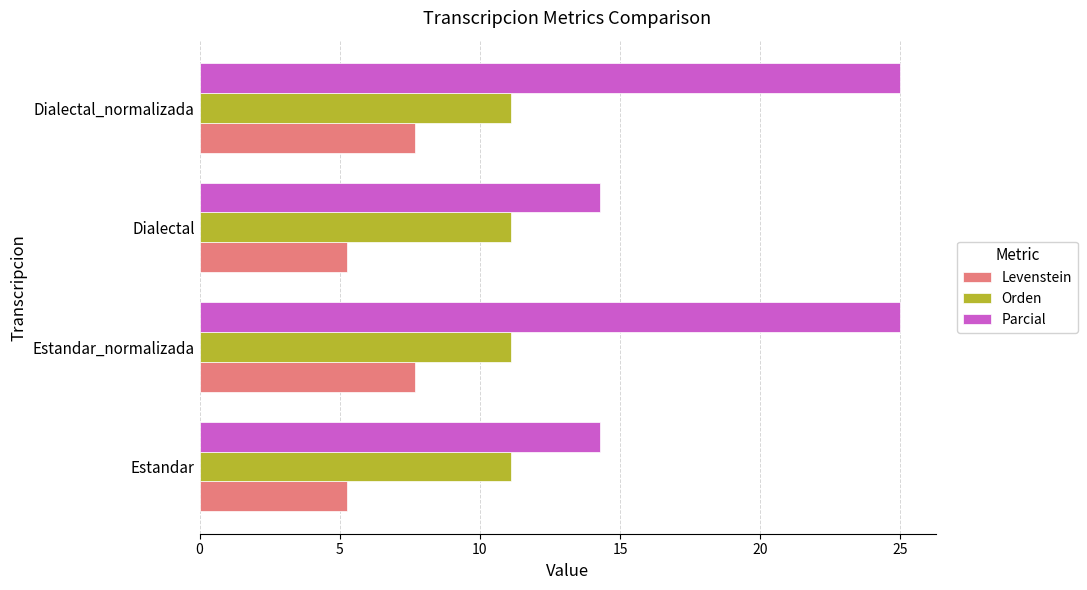

List the series in order of their overall mean, highest first.

Parcial, Orden, Levenstein